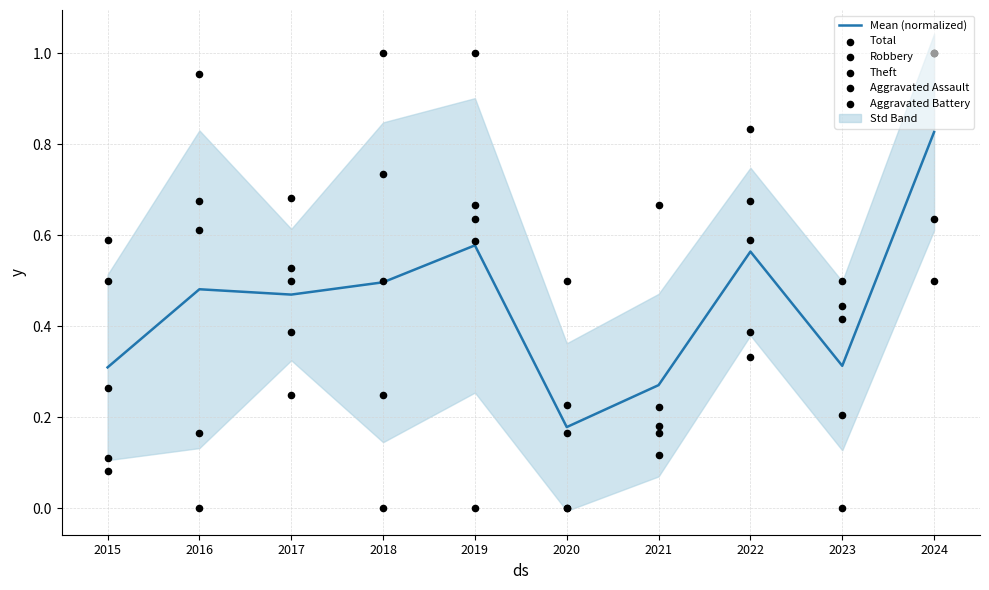

Is the value of Total at 2017 greater than the value of Aggravated Battery at 2016?

Yes